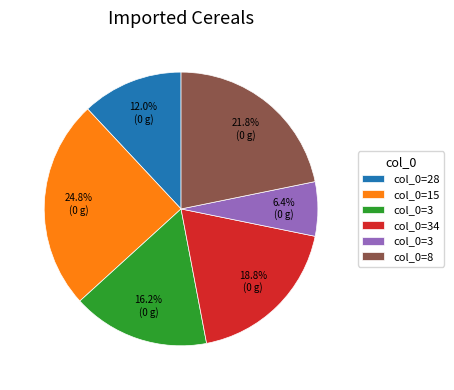

Is there a majority slice in this chart?

No